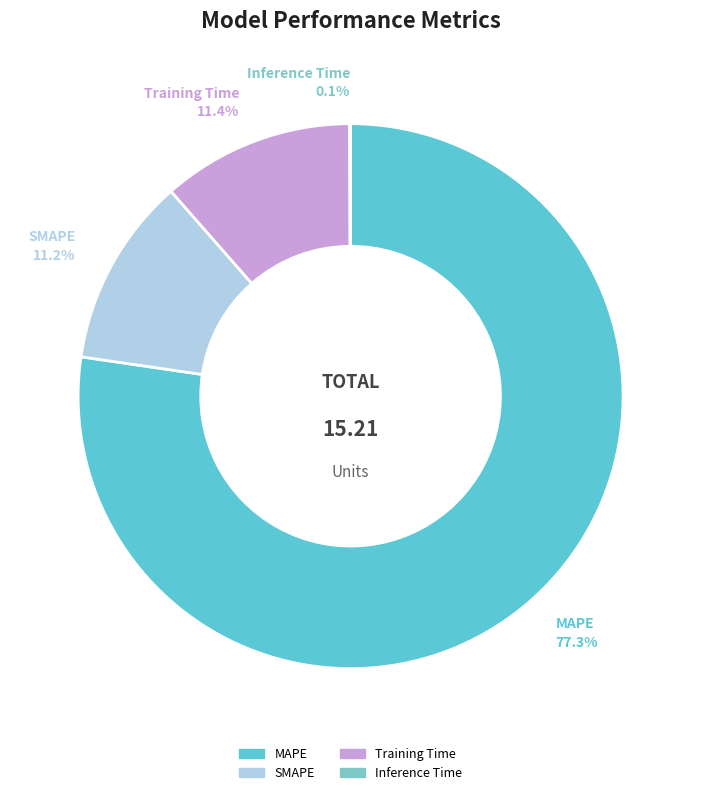

Is MAPE the majority of the pie?

Yes